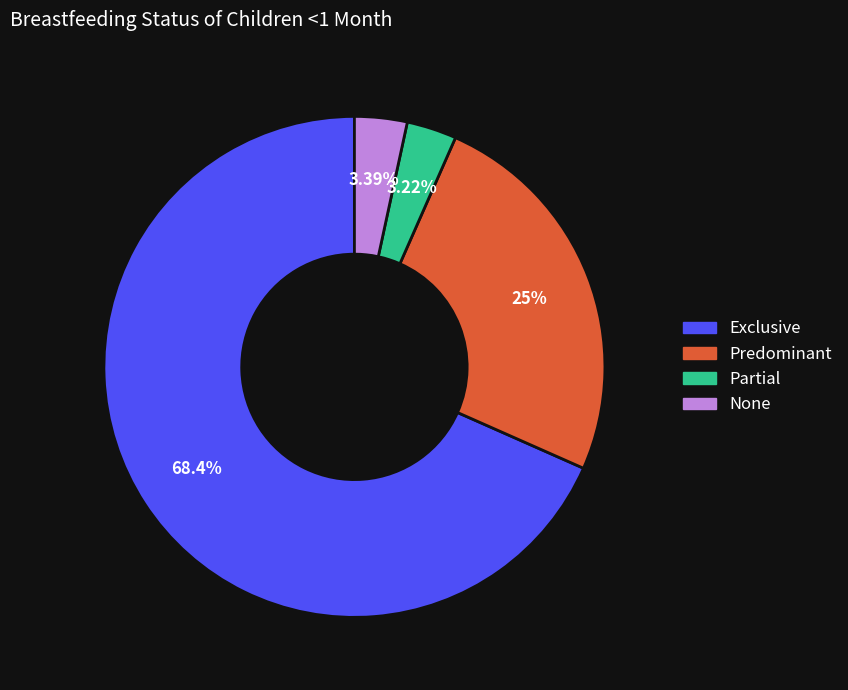

Is it true that Exclusive is 83% of the pie?

False